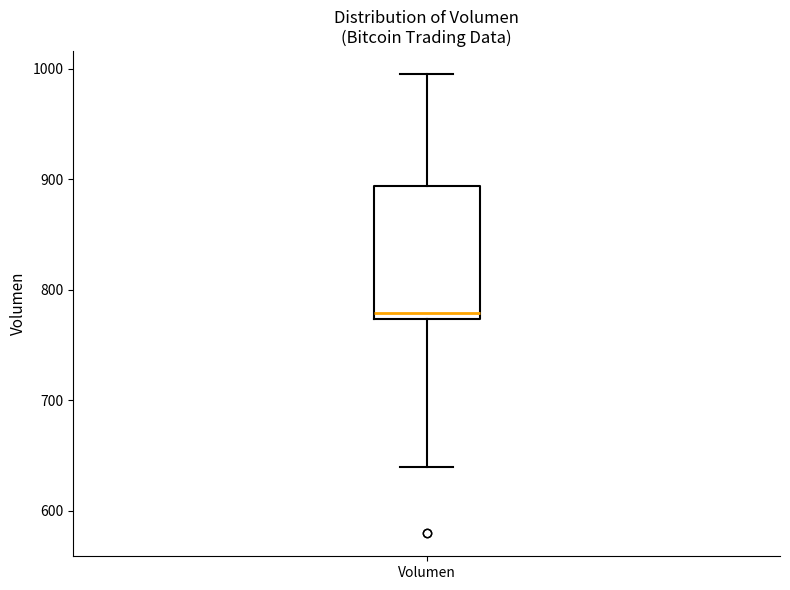

Transcribe this box plot: give where the median line is, the range the box spans, and where the two whiskers end, as read against the y-axis. The values are not printed on the chart, so give them approximately, as read against the axis.

median 780, box 770 to 890, whiskers 640 to 1000